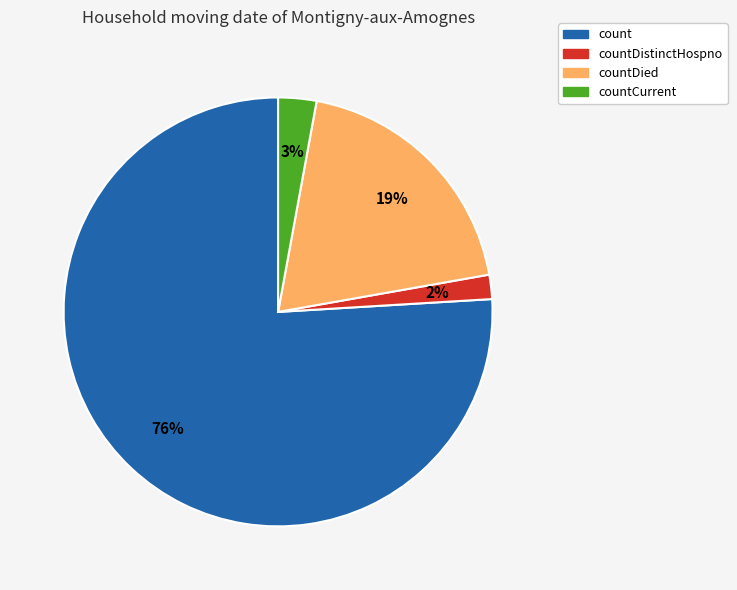

To the nearest percent, what portion does countCurrent represent?

3%